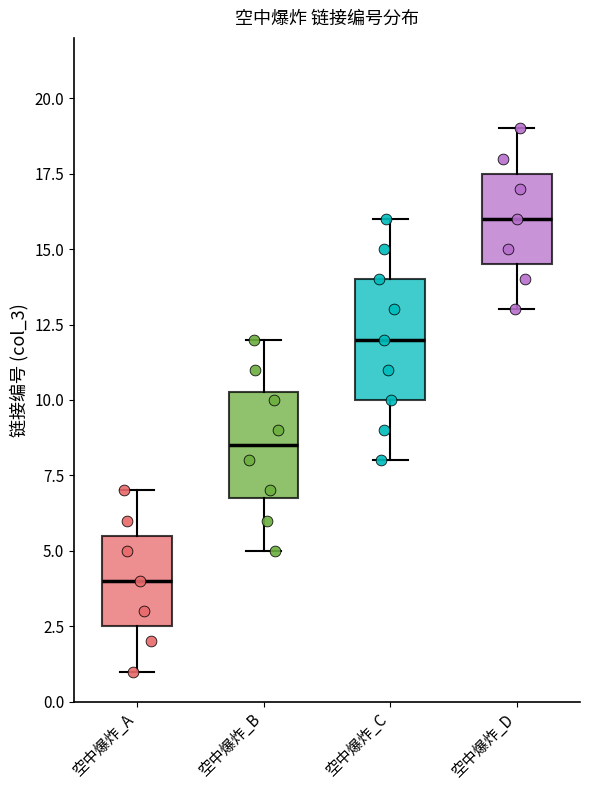

Reading left to right, transcribe this box plot: for each box, give where its median line is, the range the box spans, and where its two whiskers end, as read against the y-axis. The values are not printed on the chart, so give them approximately, as read against the axis.

空中爆炸_A: median 4.0, box 2.5 to 5.5, whiskers 1.0 to 7.0
空中爆炸_B: median 8.5, box 7.0 to 10.5, whiskers 5.0 to 12.0
空中爆炸_C: median 12.0, box 10.0 to 14.0, whiskers 8.0 to 16.0
空中爆炸_D: median 16.0, box 14.5 to 17.5, whiskers 13.0 to 19.0